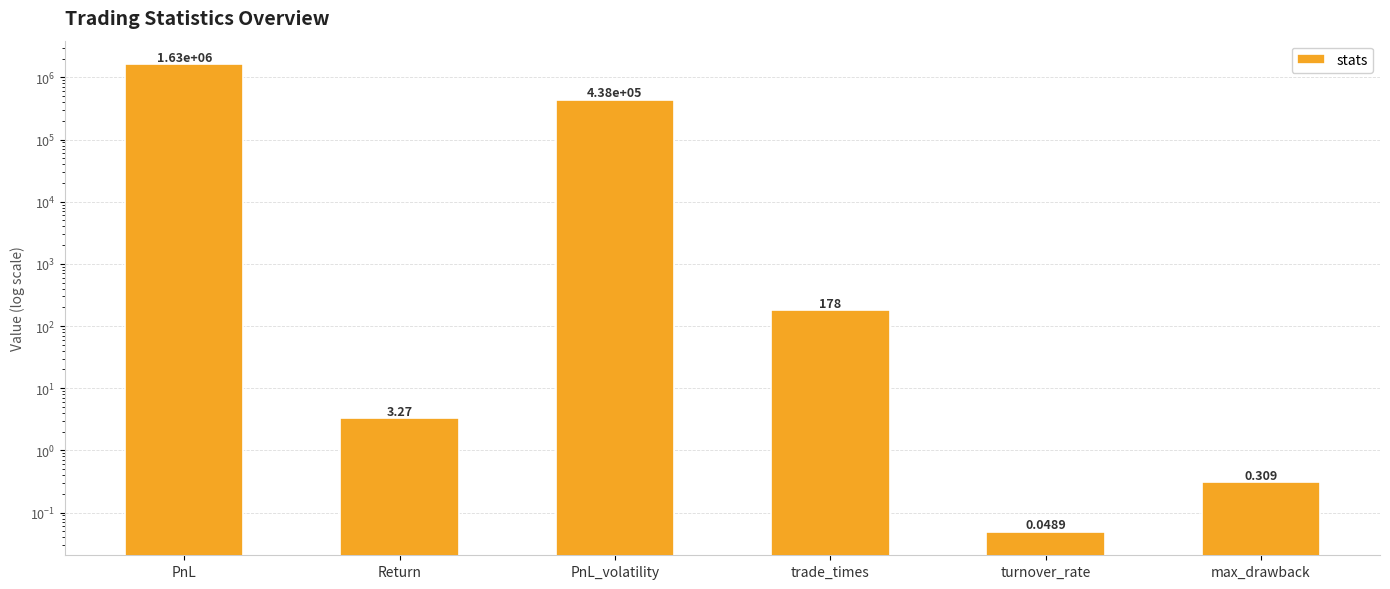

List the labels in order of value, largest first.

PnL, PnL_volatility, trade_times, Return, max_drawback, turnover_rate